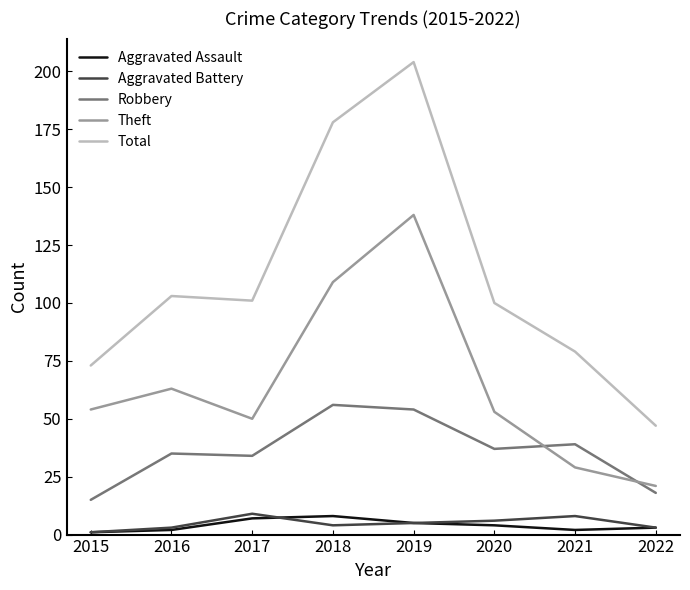

At which label does Theft reach its minimum?

2022